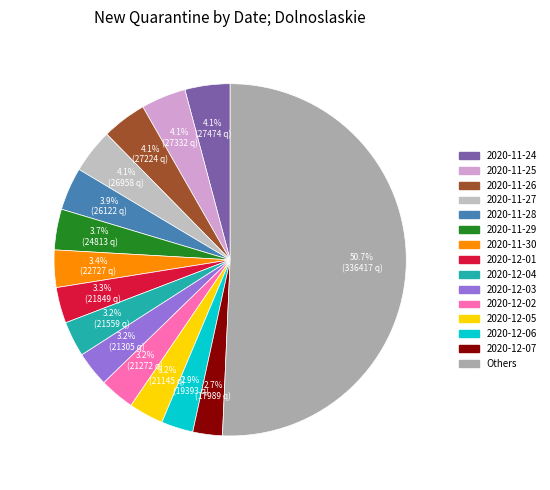

To the nearest percent, what is the difference between the largest and smallest slice percentages?

48%